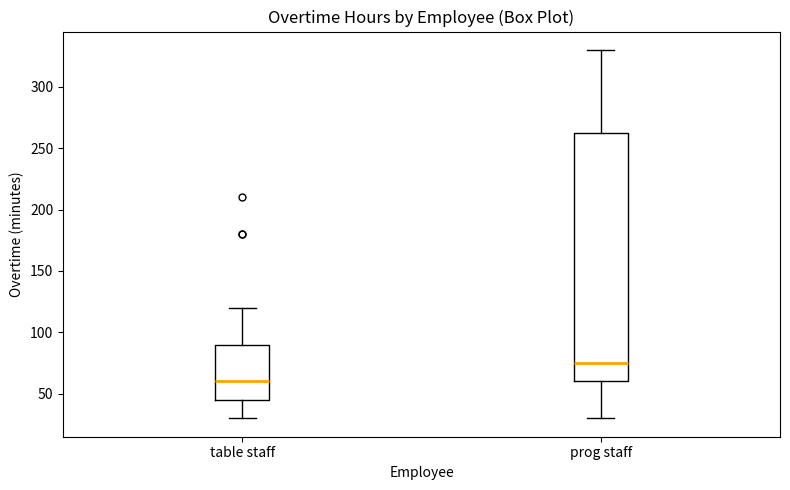

Reading left to right, transcribe this box plot: for each box, give where its median line is, the range the box spans, and where its two whiskers end, as read against the y-axis. The values are not printed on the chart, so give them approximately, as read against the axis.

table staff: median 60, box 45 to 90, whiskers 30 to 120
prog staff: median 75, box 60 to 265, whiskers 30 to 330